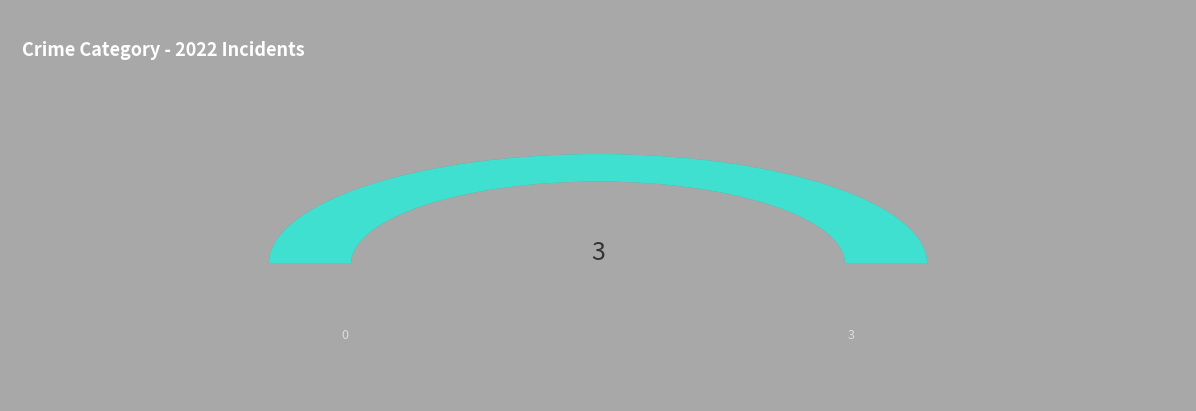

How many slices are in this pie chart?

2